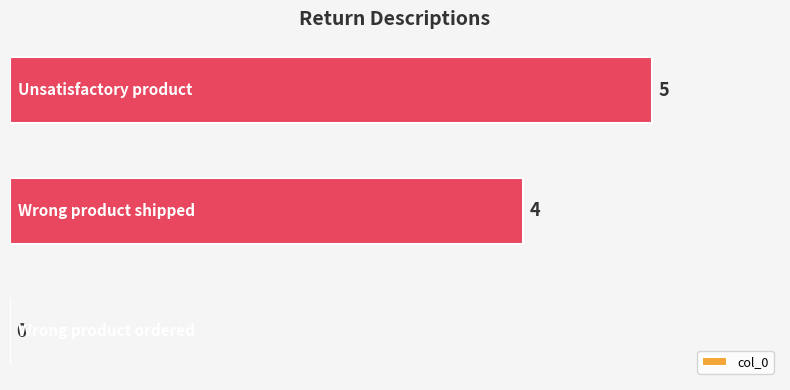

What is the greatest value displayed?

5